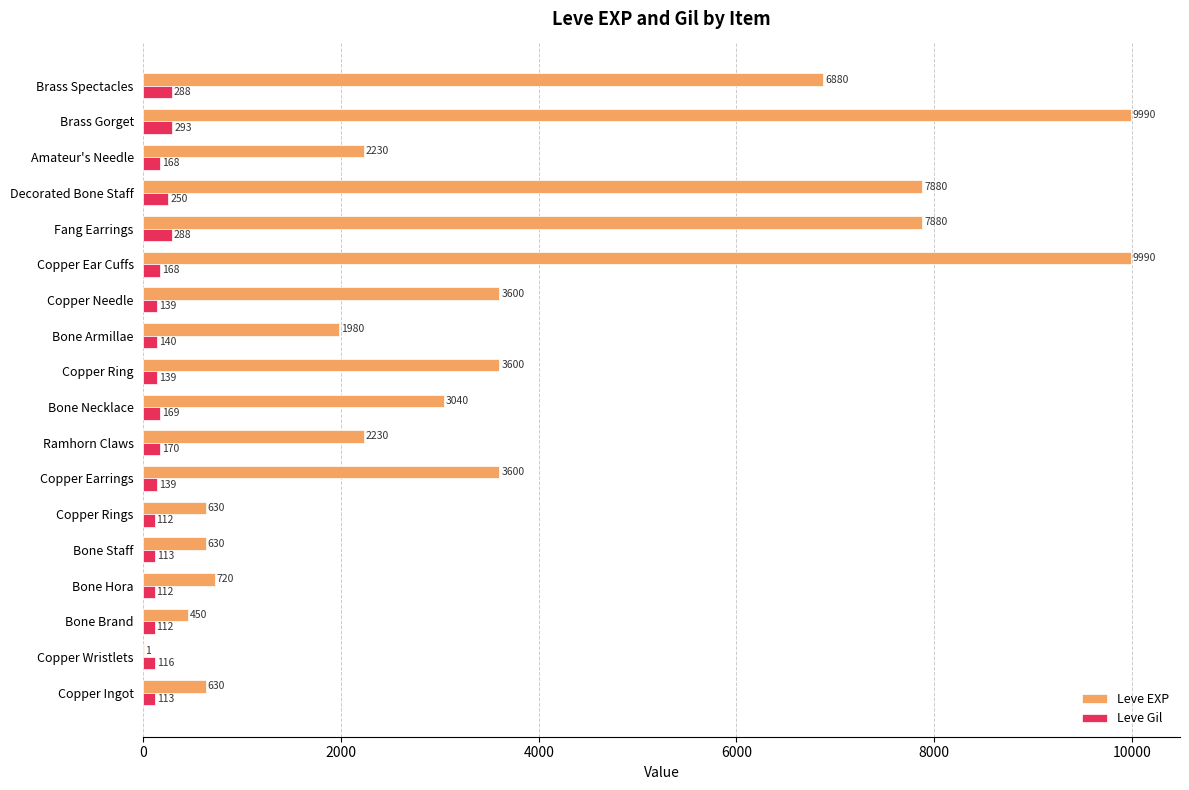

Which category has the highest value in the Leve Gil series?

Brass Gorget